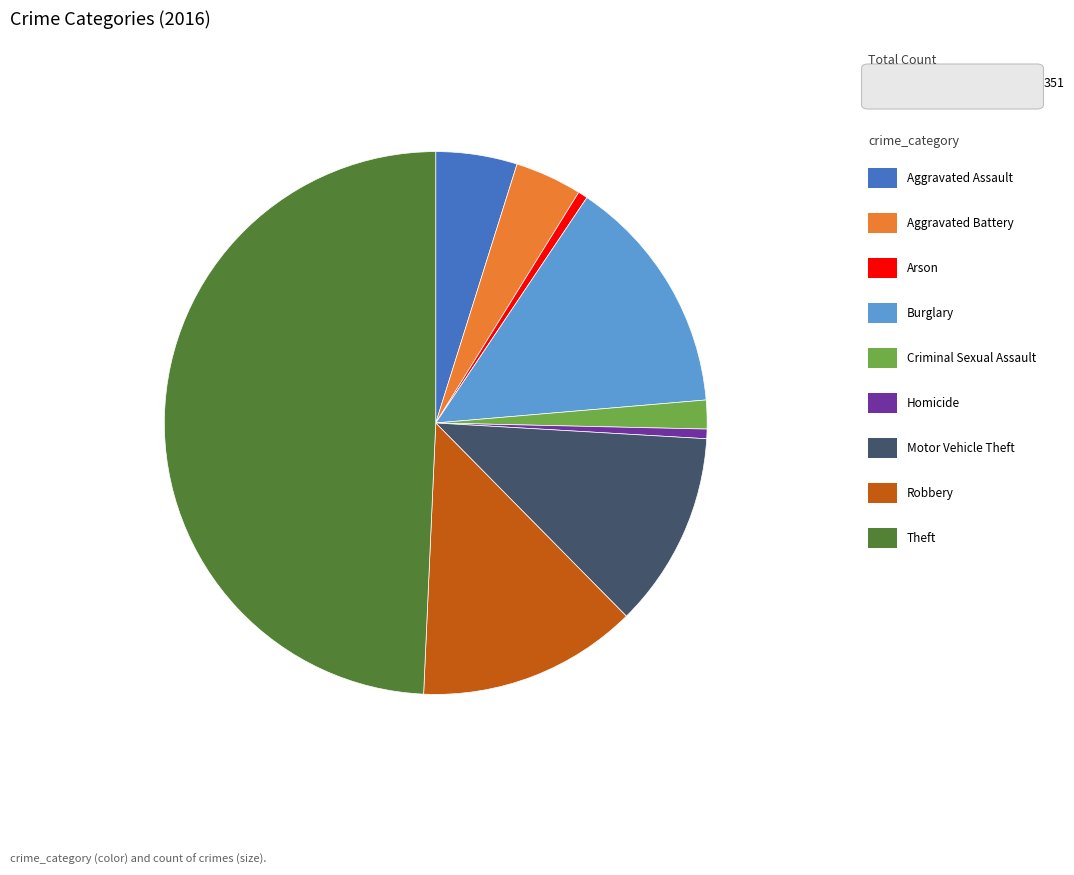

Which slice is the largest?

Theft